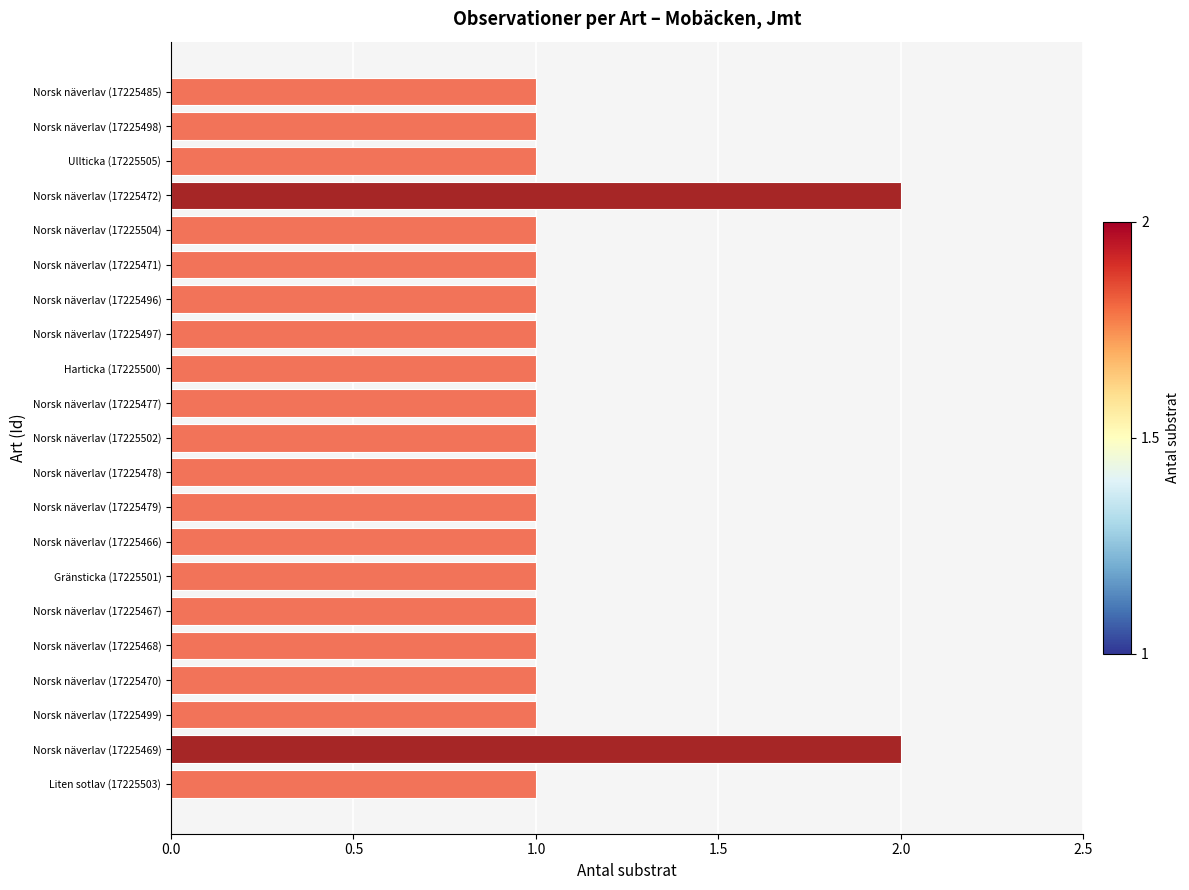

What position from the bottom is Norsk näverlav (17225502)?

11